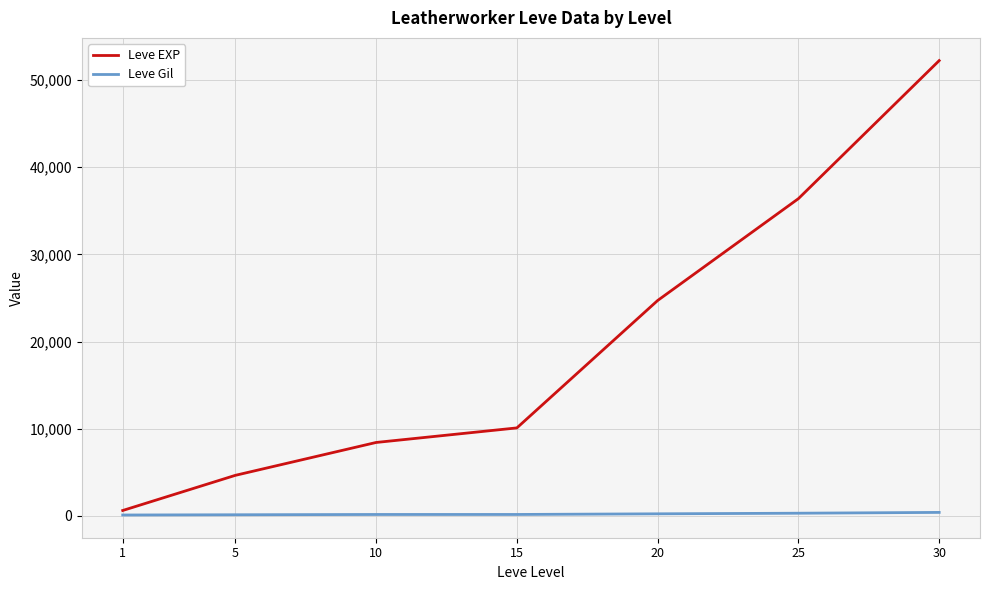

Is the value of Leve EXP at 15 greater than the value of Leve Gil at 25?

Yes